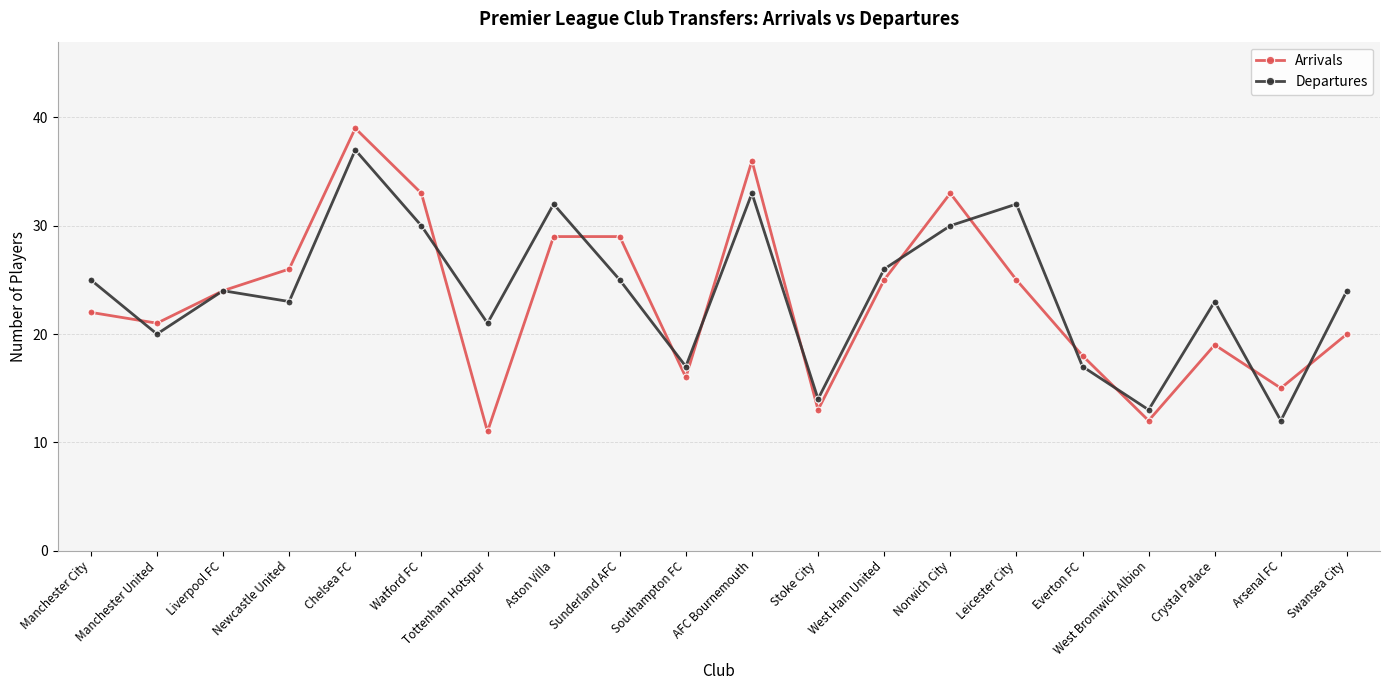

What are all the series names shown in the legend?

Arrivals, Departures